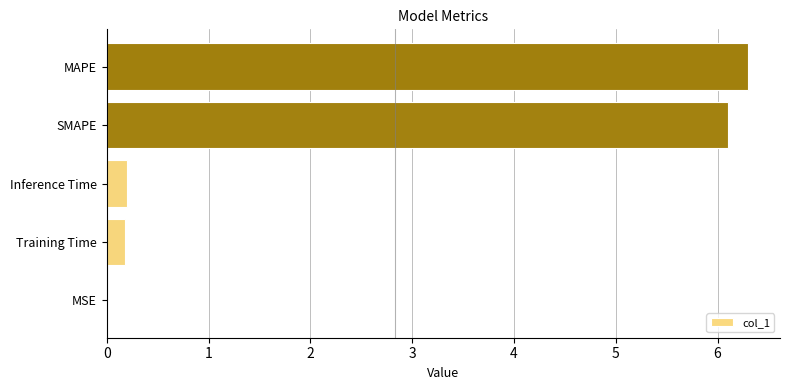

What is the sum of all values?

12.8